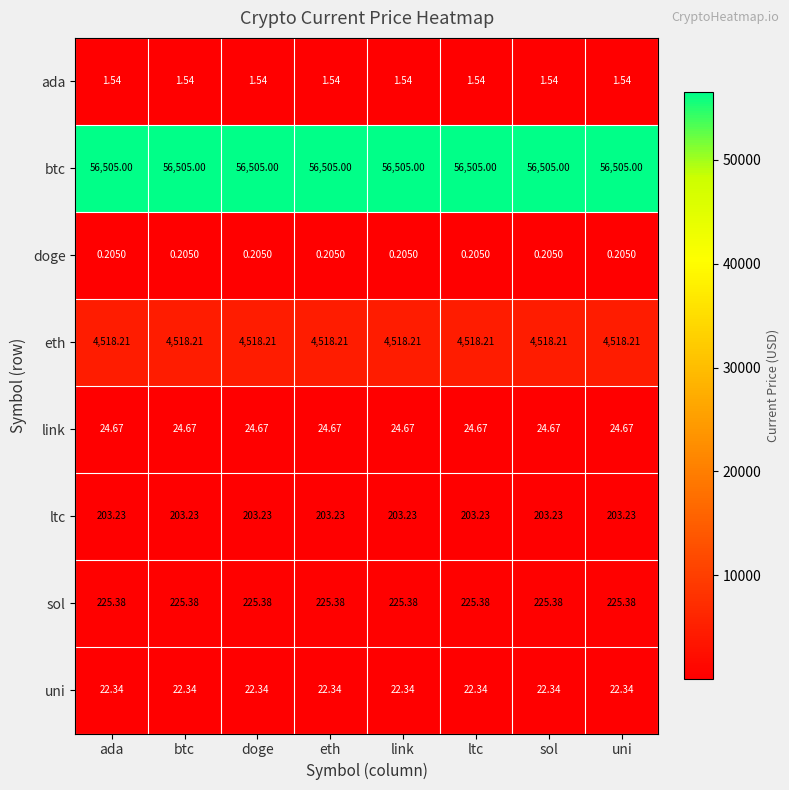

What is the spread (max minus min) of values at link?

56504.8